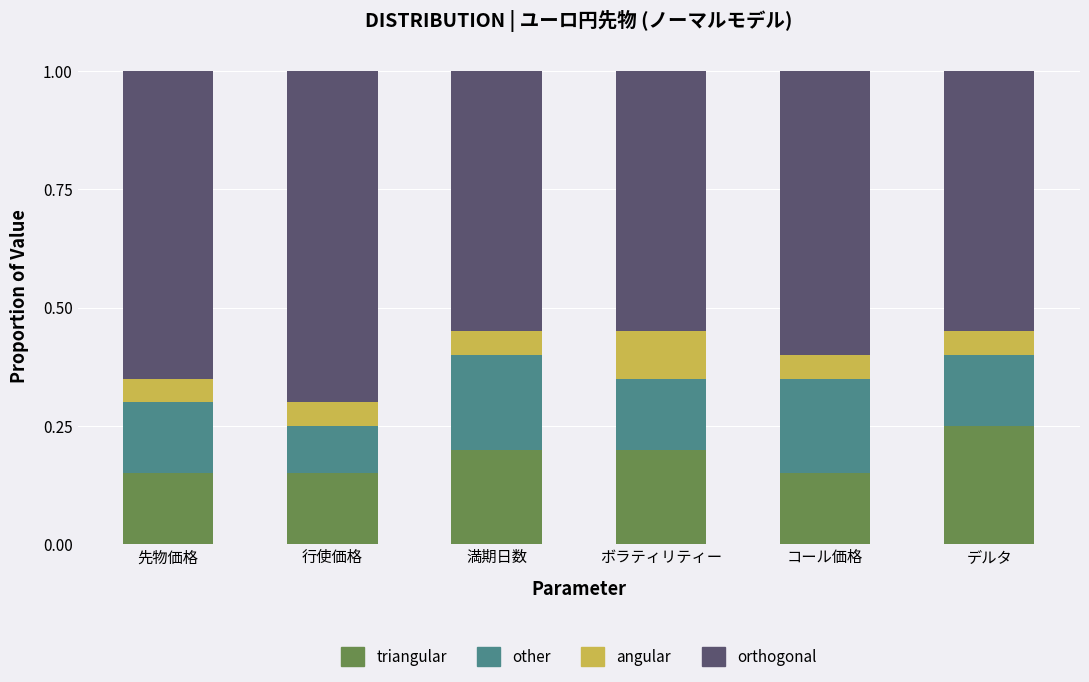

What is the total value across all series at 先物価格?

1.0